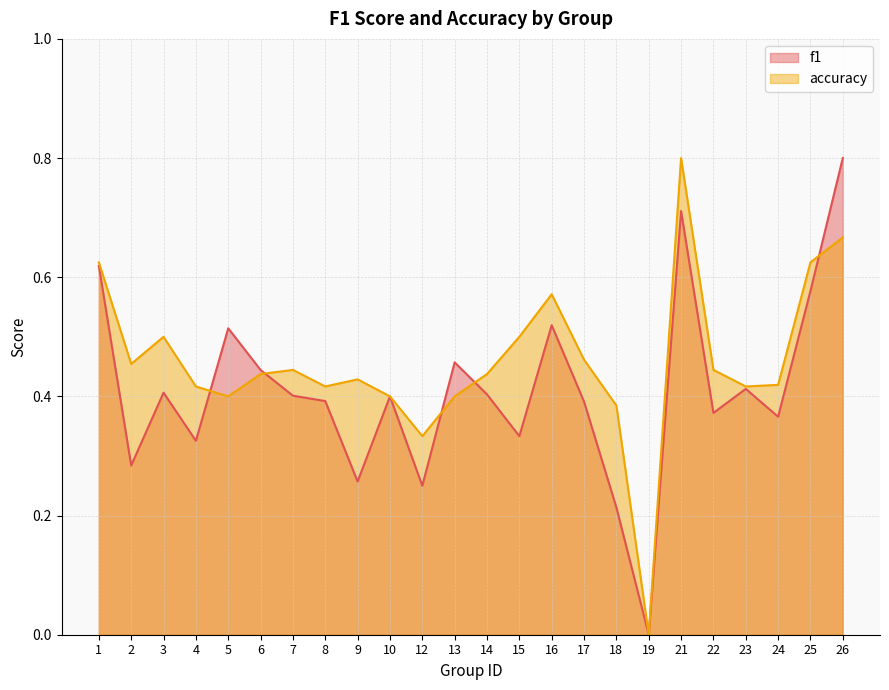

What is the value of the f1 point at the 5th from the left?

0.5